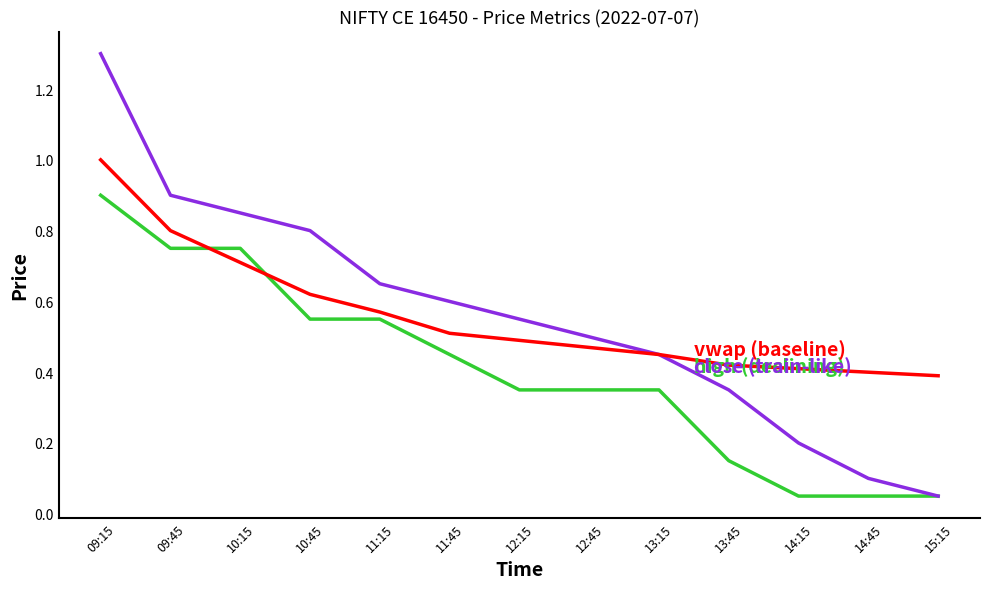

At which category does the chart reach its peak across all series?

09:15